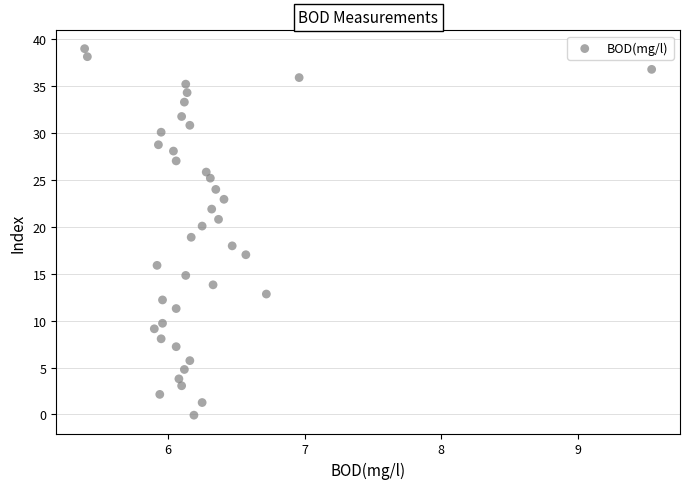

What is the range of Y values (max minus min)?

39.0